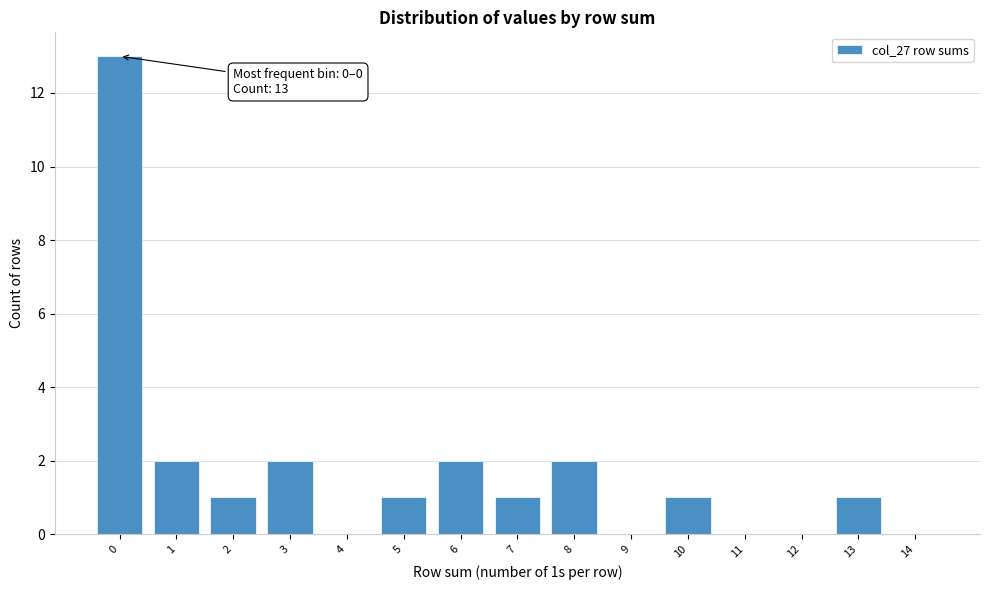

Reading right to left, transcribe all the data shown in this chart.

14=0	13=1	12=0	11=0	10=1	9=0	8=2	7=1	6=2	5=1	4=0	3=2	2=1	1=2	0=13